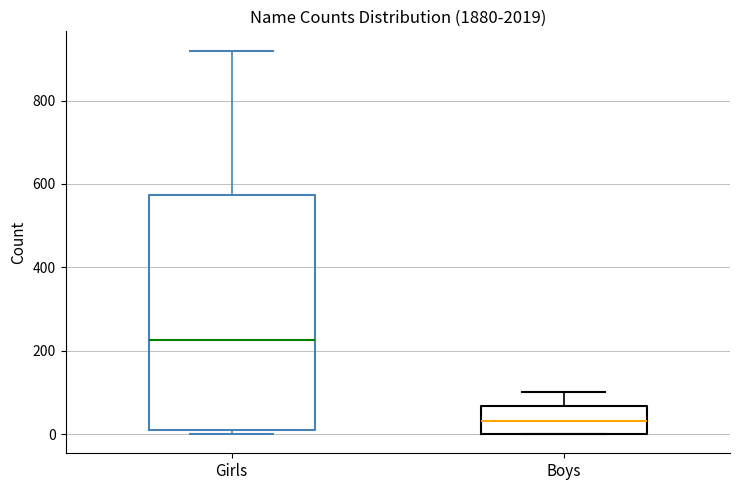

Reading left to right, read every box against the y-axis: the position of its median line, the range the box covers, and the ends of its whiskers. The values are not printed on the chart, so give them approximately, as read against the axis.

Girls: median 220, box 0 to 580, whiskers 0 (just below the box's lower edge) to 920
Boys: median 40, box 0 to 60, whiskers 0 to 100